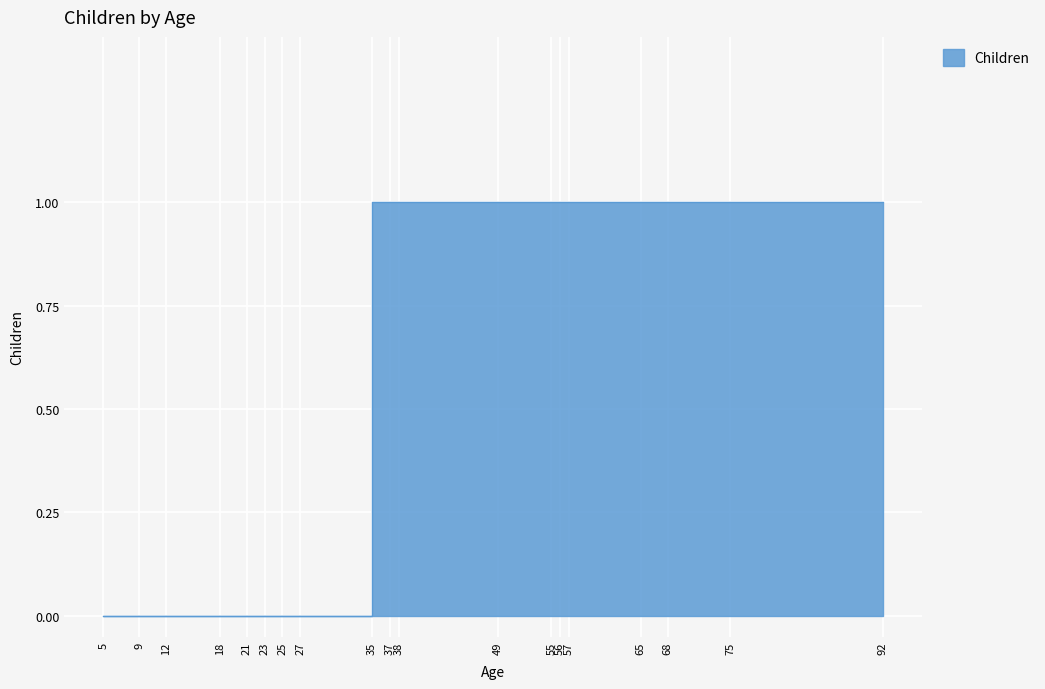

Count the number of data series in this chart.

1